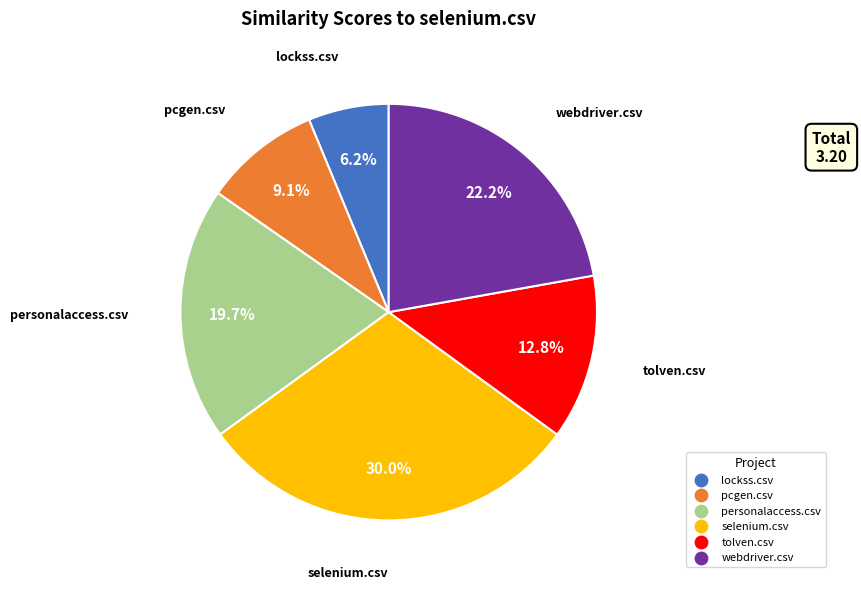

How many segments does this pie chart have?

6